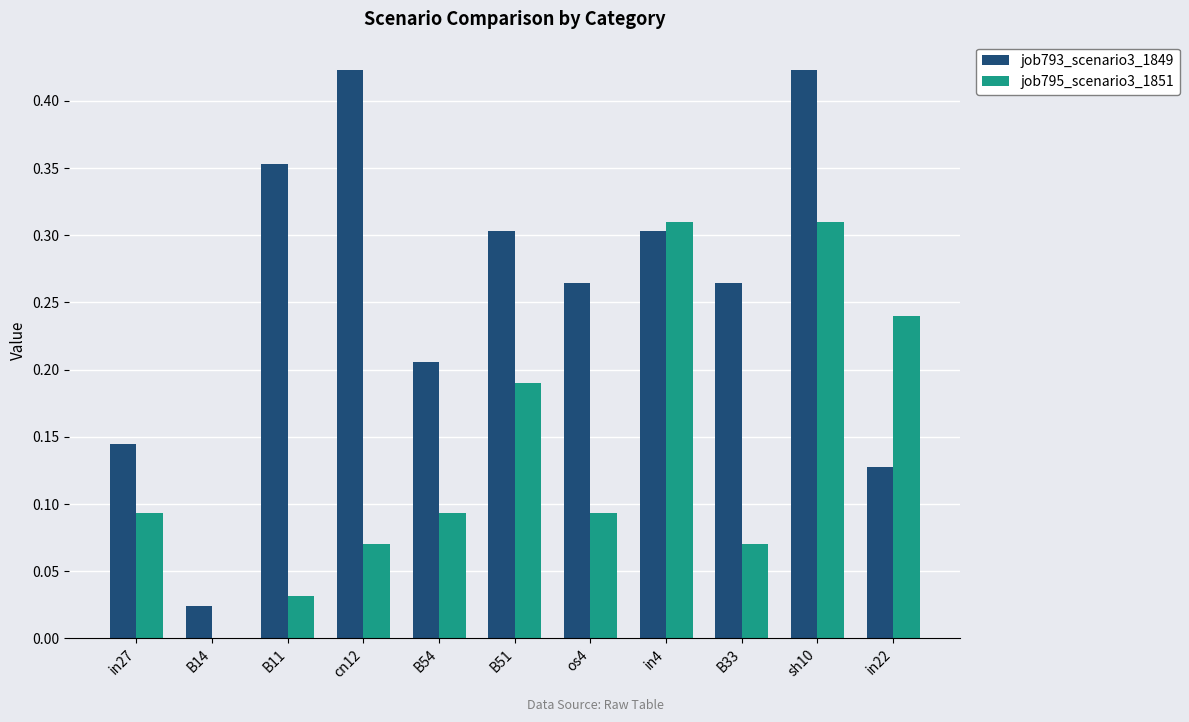

How many values in the job795_scenario3_1851 series exceed 0?

10